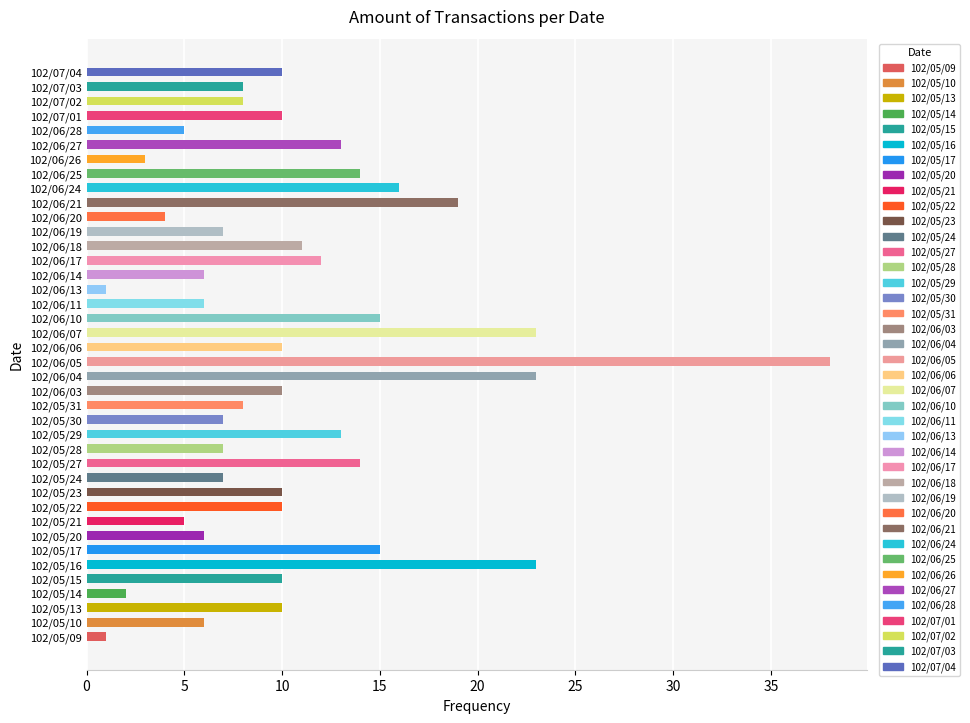

The value at 102/07/03 is 3. True or false?

False